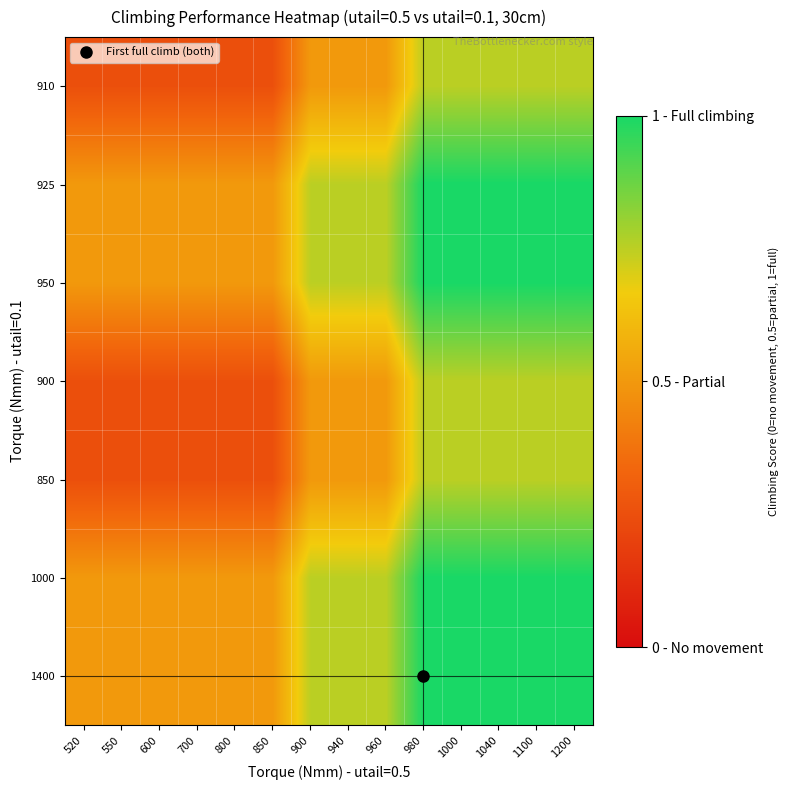

What is the minimum value shown in the chart?

0.2